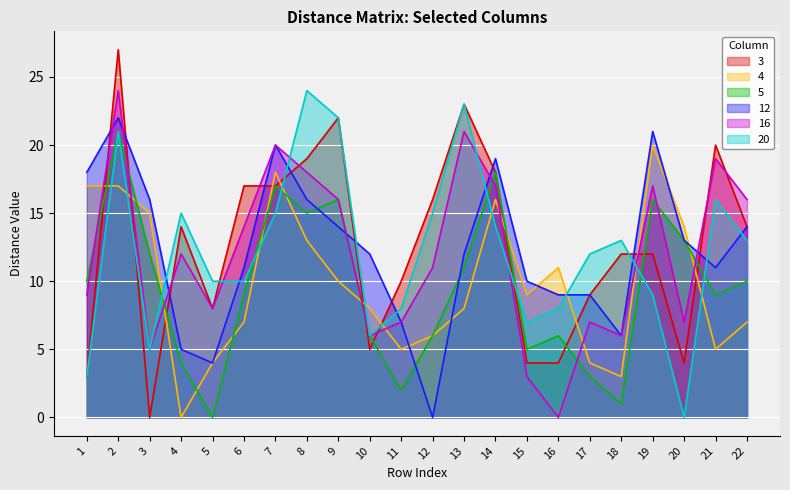

Between 16 and 3, which is larger?

16